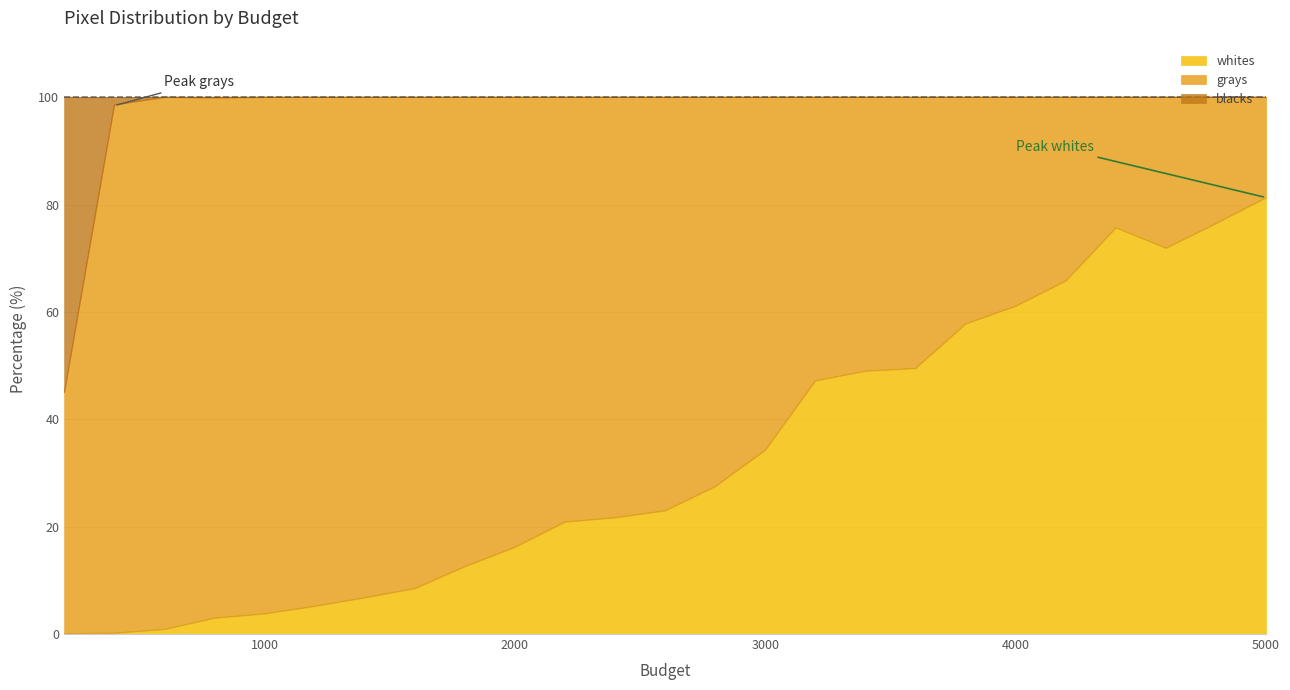

In whites, how many points are higher than both neighbors (excluding endpoints)?

1